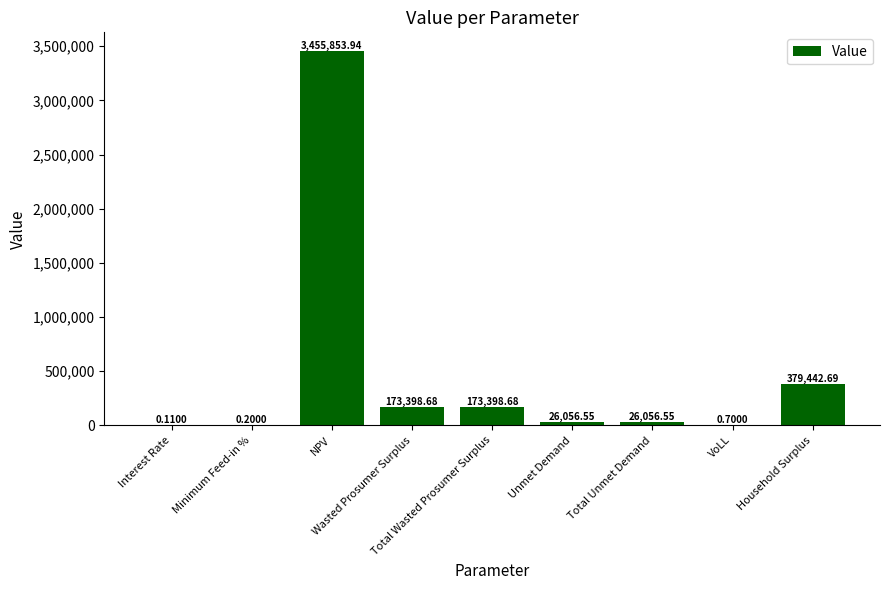

What value does the data have at VoLL?

0.7